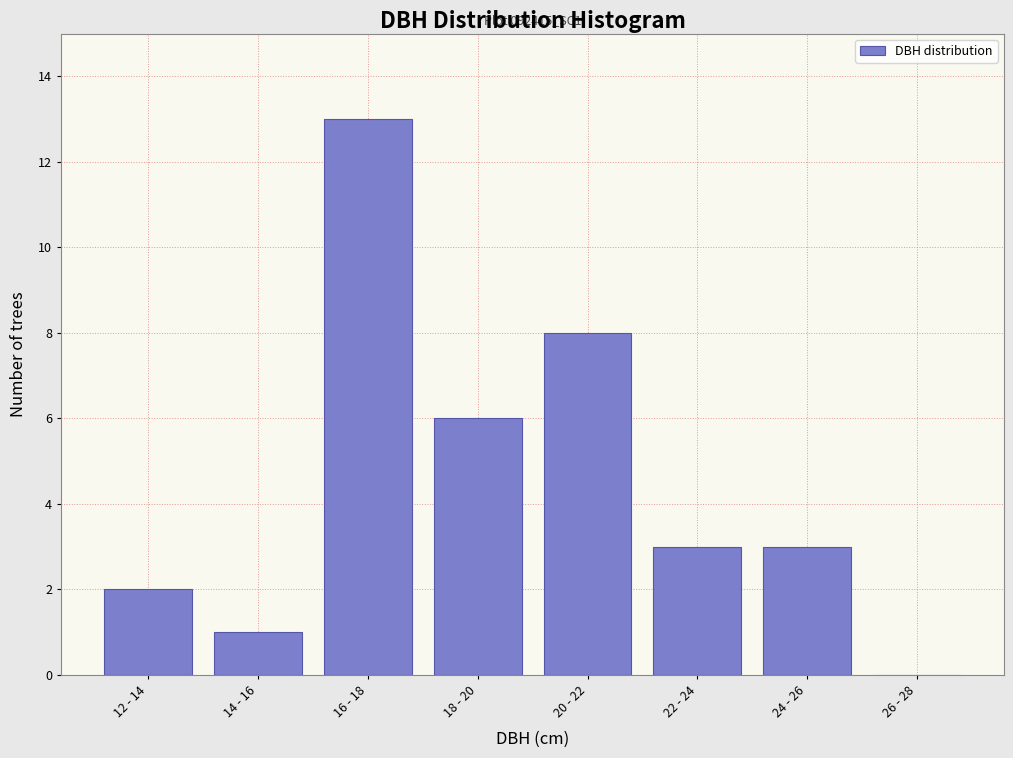

Reading left to right, what are all the values shown in this chart?

12 - 14=2	14 - 16=1	16 - 18=13	18 - 20=6	20 - 22=8	22 - 24=3	24 - 26=3	26 - 28=0